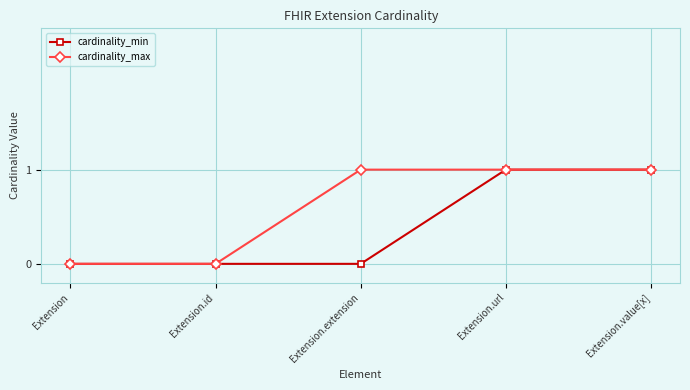

Which series has the largest total across all categories?

cardinality_max